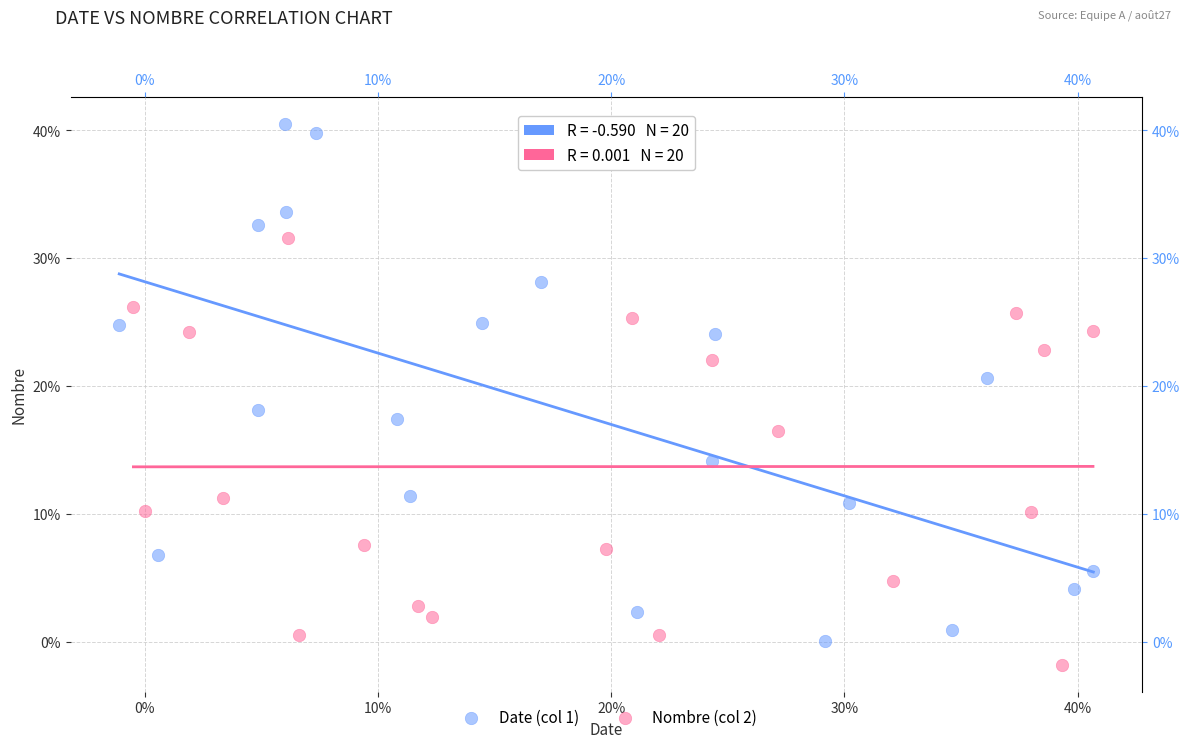

Which series reaches the minimum Y coordinate?

Nombre (col 2)